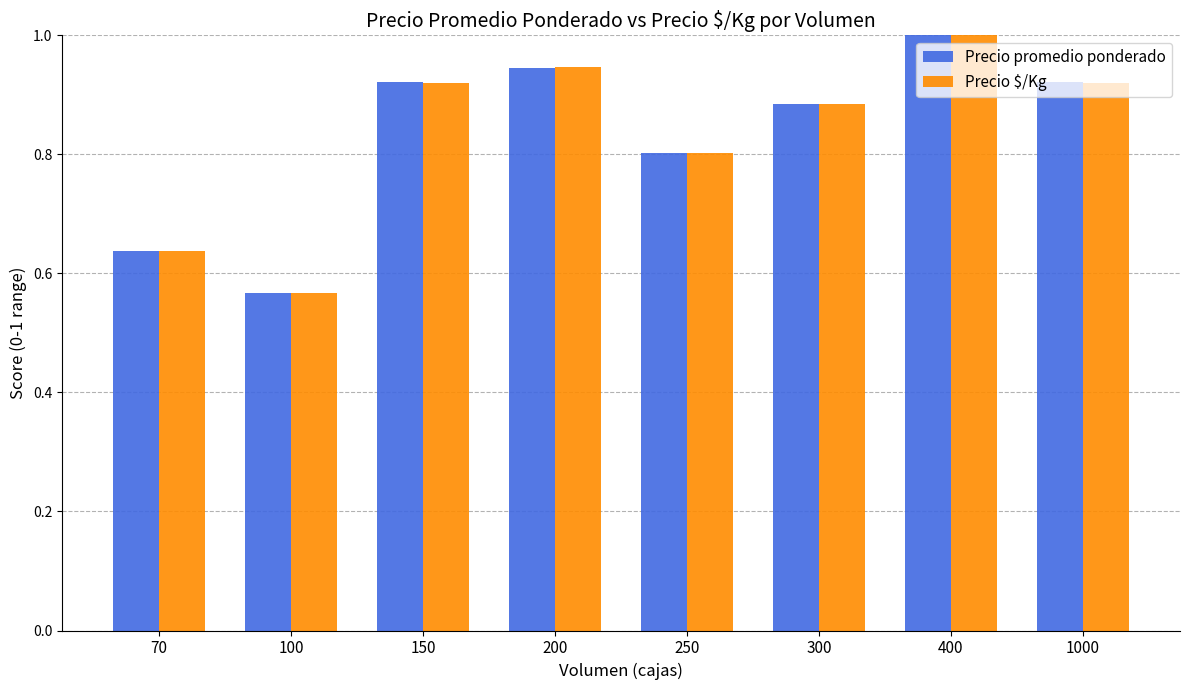

What is the difference between the Precio promedio ponderado values at 100 and 70?

0.1